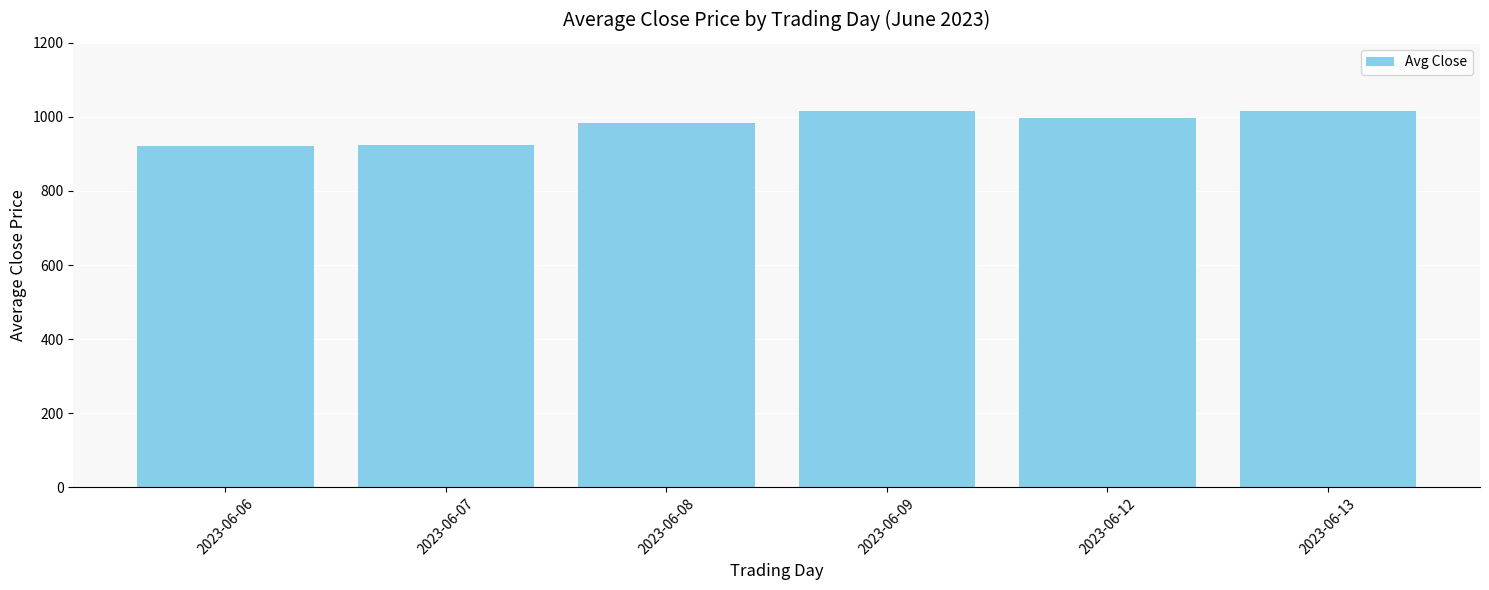

What is the change in value from 2023-06-06 to 2023-06-08?

+63.4